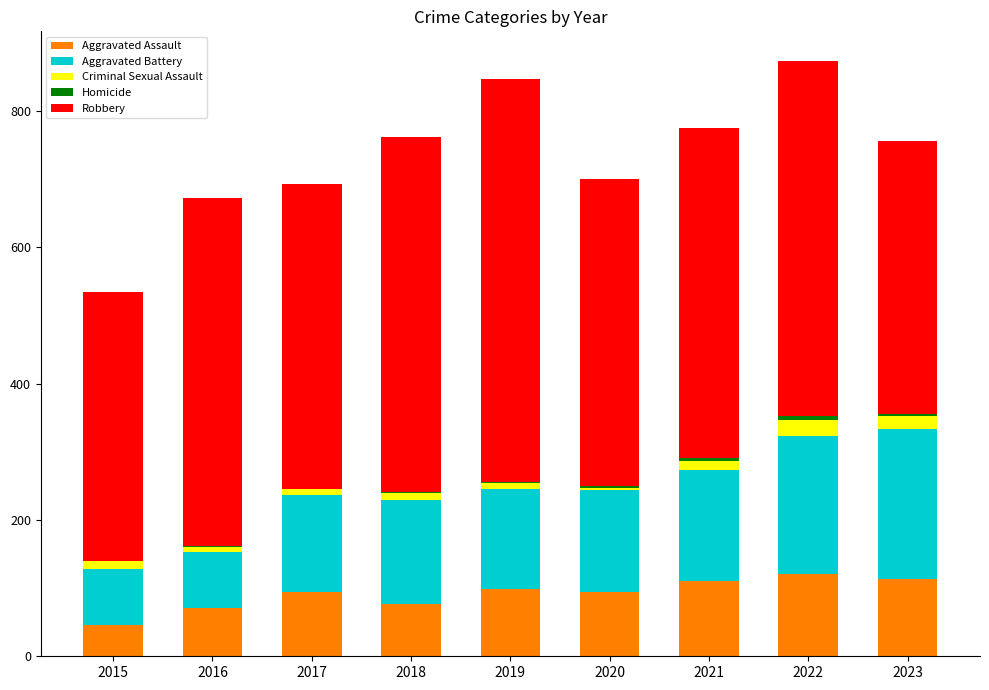

The value of Aggravated Assault at 2018 is 25. True or false?

False